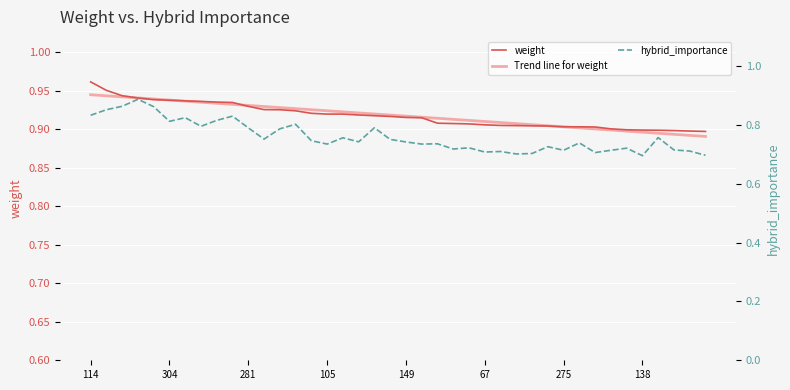

Reading left to right, what are all the values shown in this chart?

weight: 1.0	1.0	0.9	0.9	0.9	0.9	0.9	0.9	0.9	0.9	0.9	0.9	0.9	0.9	0.9	0.9	0.9	0.9	0.9	0.9	0.9	0.9	0.9	0.9	0.9	0.9	0.9	0.9	0.9	0.9	0.9	0.9	0.9	0.9	0.9	0.9	0.9	0.9	0.9	0.9
Trend line for weight: 0.9	0.9	0.9	0.9	0.9	0.9	0.9	0.9	0.9	0.9	0.9	0.9	0.9	0.9	0.9	0.9	0.9	0.9	0.9	0.9	0.9	0.9	0.9	0.9	0.9	0.9	0.9	0.9	0.9	0.9	0.9	0.9	0.9	0.9	0.9	0.9	0.9	0.9	0.9	0.9
hybrid_importance: 0.8	0.9	0.9	0.9	0.9	0.8	0.8	0.8	0.8	0.8	0.8	0.8	0.8	0.8	0.7	0.7	0.8	0.7	0.8	0.8	0.7	0.7	0.7	0.7	0.7	0.7	0.7	0.7	0.7	0.7	0.7	0.7	0.7	0.7	0.7	0.7	0.8	0.7	0.7	0.7